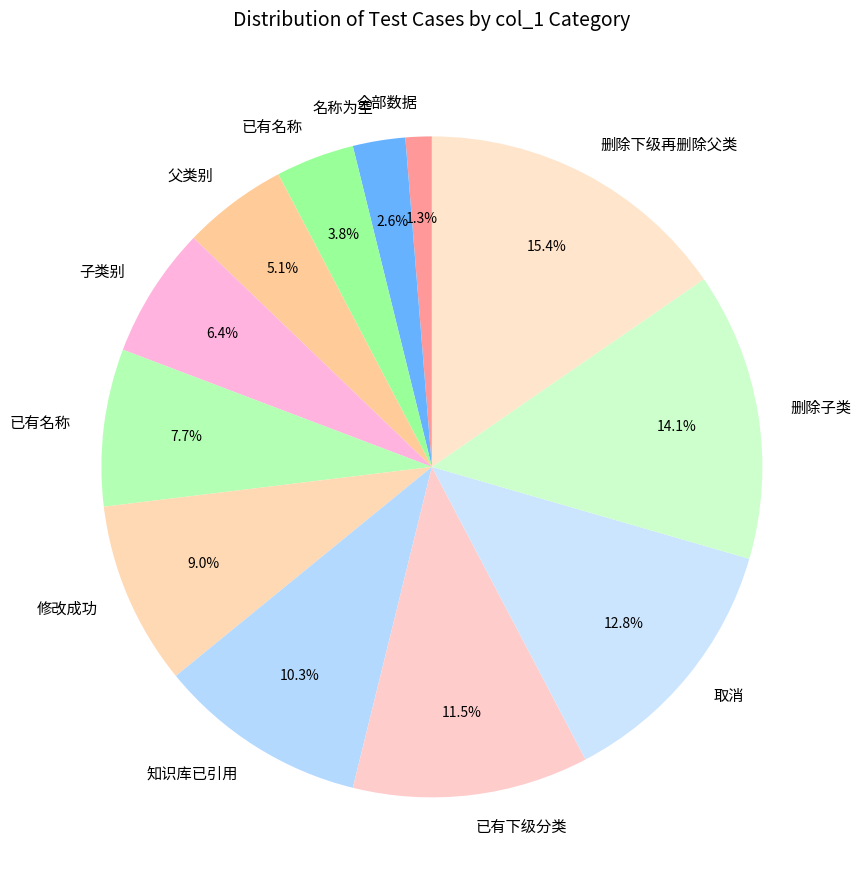

How many slices are in this pie chart?

12